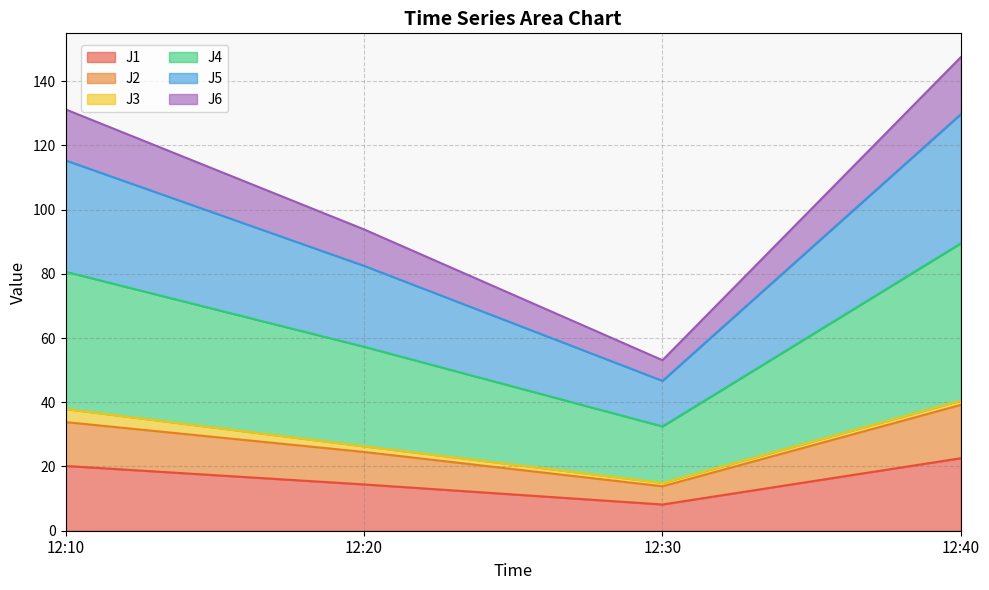

The J1 series shows 14.4 at 12:20. True or false?

True